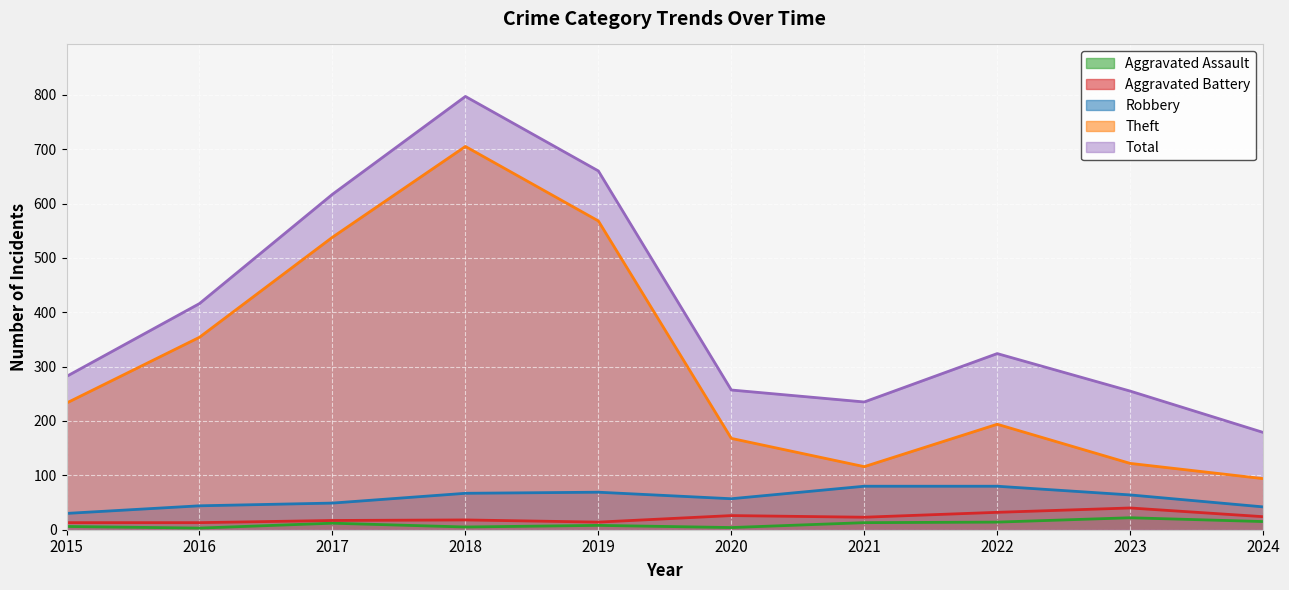

What is the difference between the highest and lowest values at 2017?

605